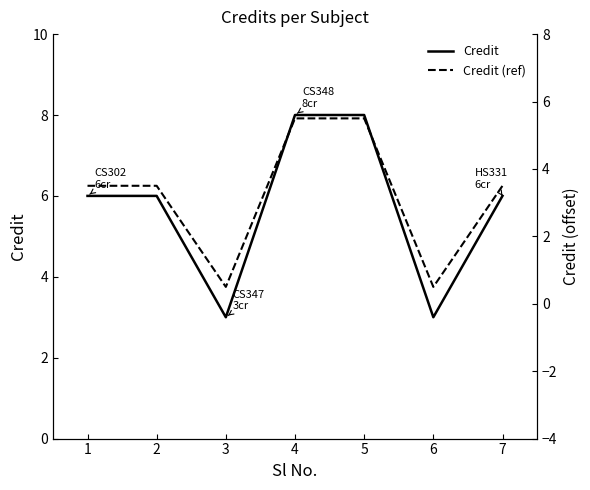

What is the spread (max minus min) of values at 3?

2.5